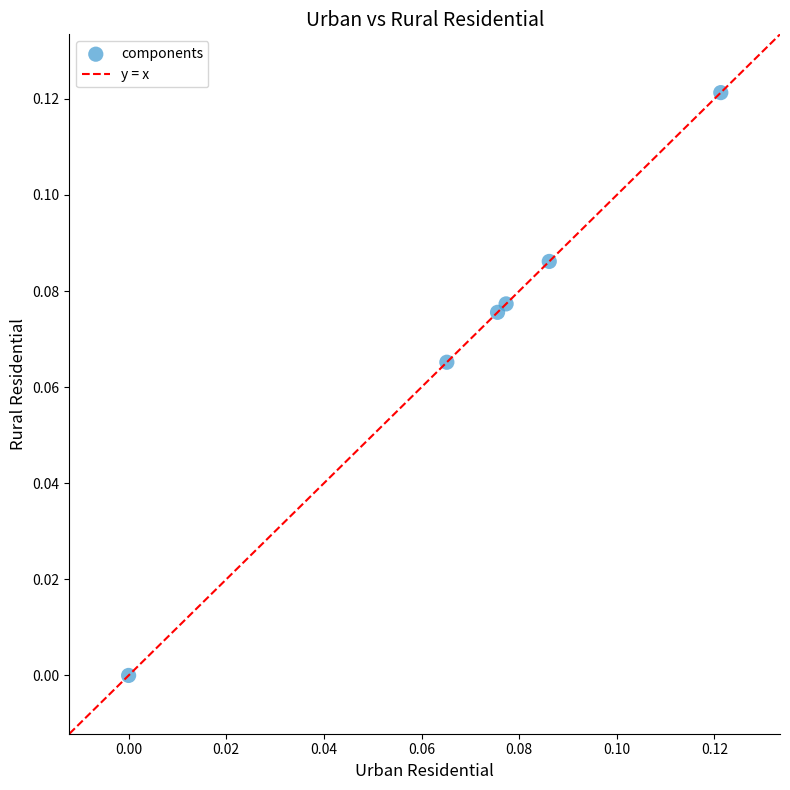

How many points are shown in the scatter plot?

6